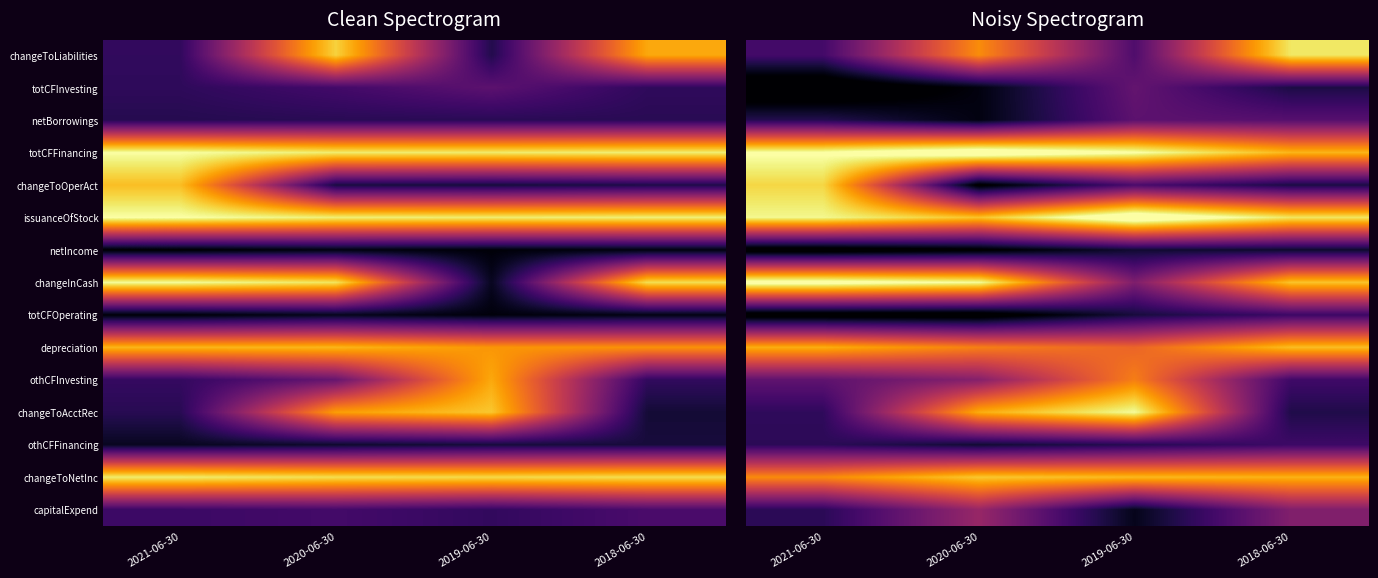

What is the difference between the highest and lowest values at 2018-06-30?

28.5